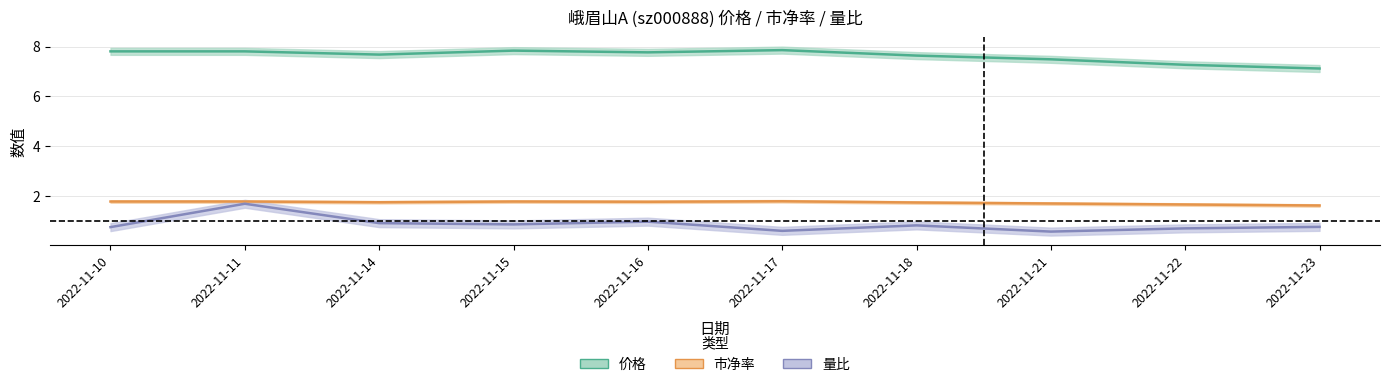

Between 2022-11-14 and 2022-11-21, which is larger?

2022-11-14